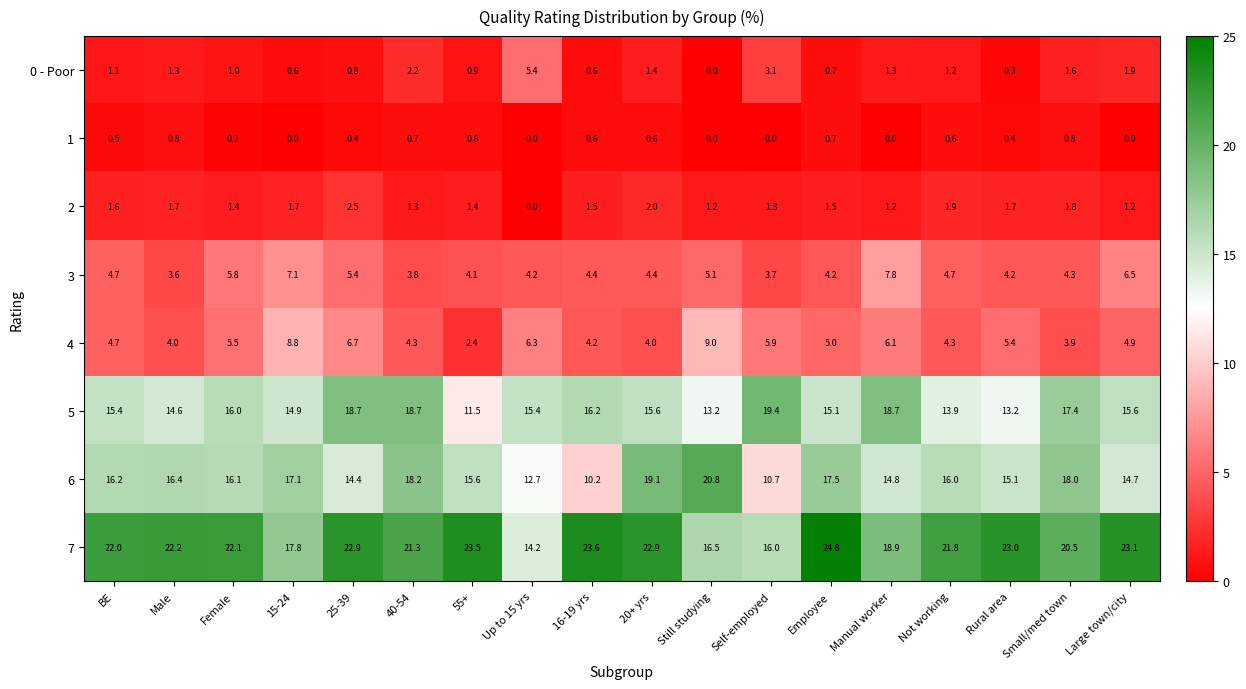

List the series in order of their peak value, lowest first.

1, 2, 0 - Poor, 3, 4, 5, 6, 7